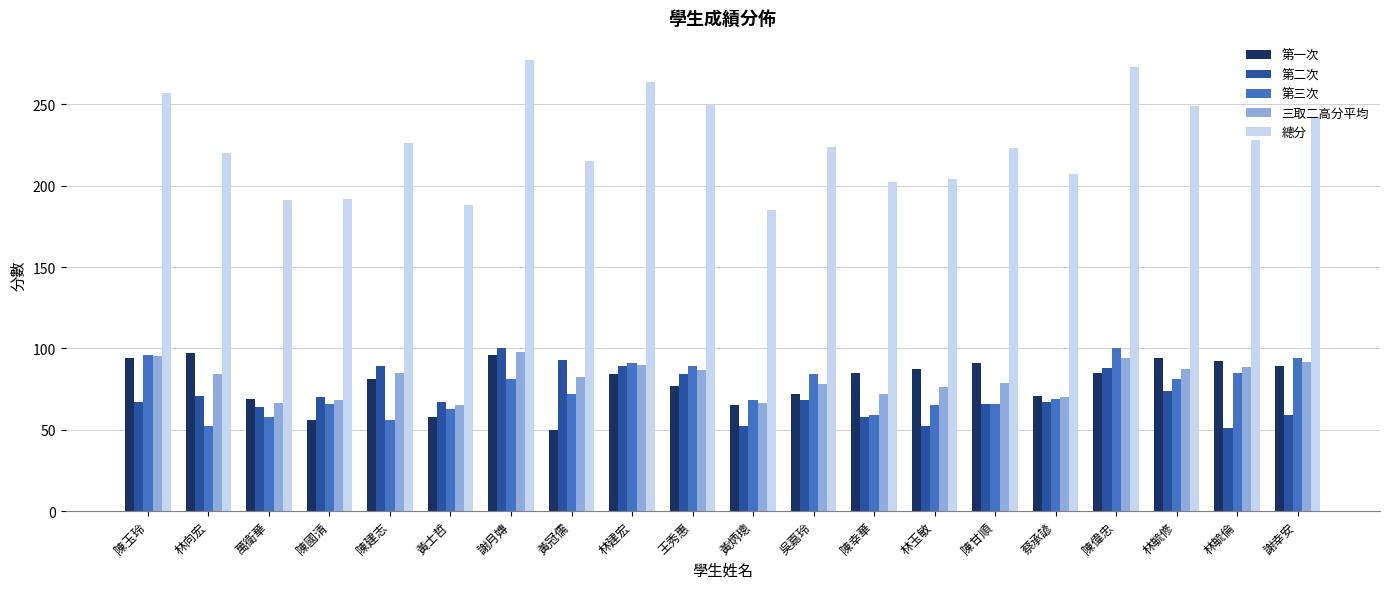

Count the number of data series in this chart.

5